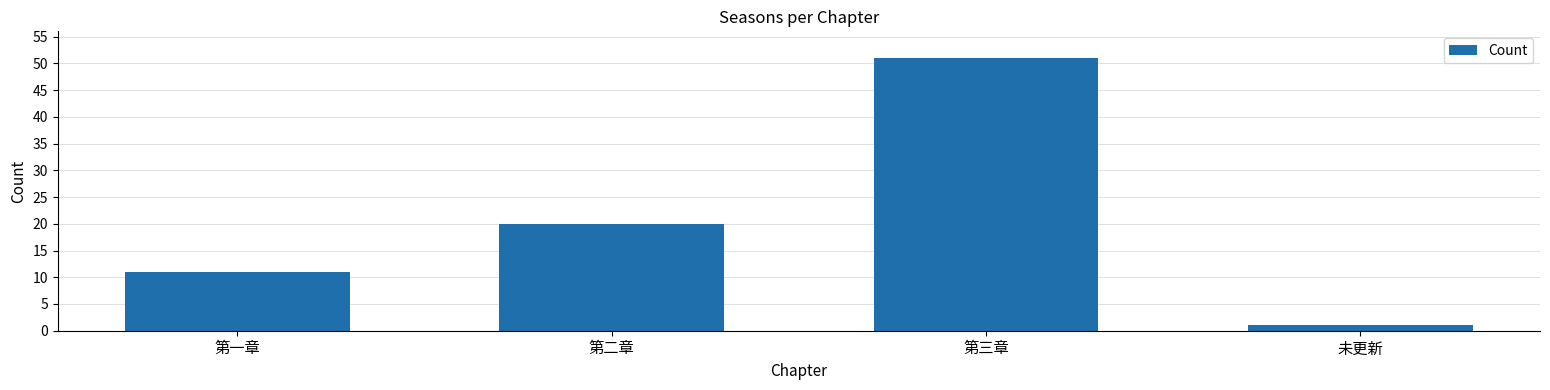

Does the chart contain stacked bars?

No